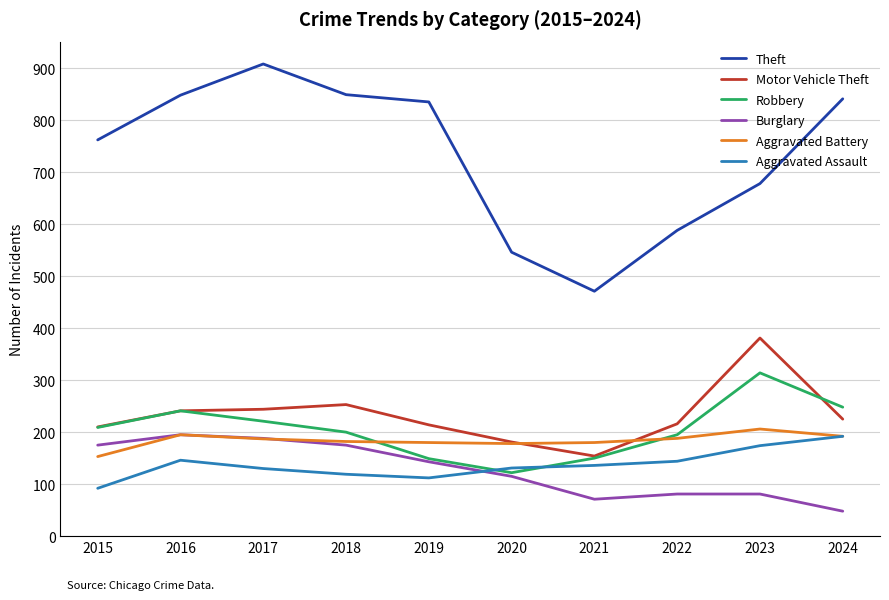

True or false: Aggravated Battery and Motor Vehicle Theft intersect in this chart.

True